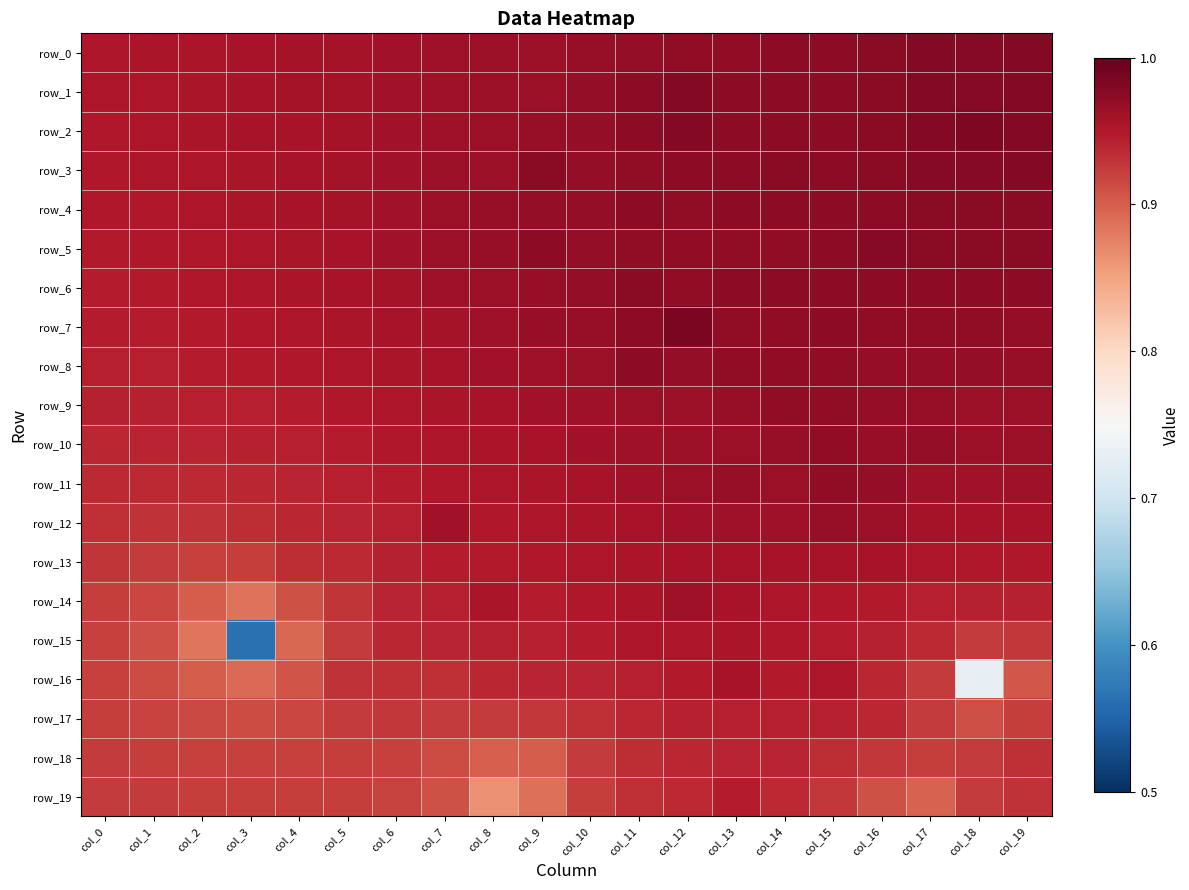

Reading left to right, what are all the values shown in this chart?

row_0: 1.0	1.0	1.0	1.0	1.0	1.0	1.0	1.0	1.0	1.0	1.0	1.0	1.0	1.0	1.0	1.0	1.0	1.0	1.0	1.0
row_1: 1.0	1.0	1.0	1.0	1.0	1.0	1.0	1.0	1.0	1.0	1.0	1.0	1.0	1.0	1.0	1.0	1.0	1.0	1.0	1.0
row_2: 1.0	1.0	1.0	1.0	1.0	1.0	1.0	1.0	1.0	1.0	1.0	1.0	1.0	1.0	1.0	1.0	1.0	1.0	1.0	1.0
row_3: 1.0	1.0	1.0	1.0	1.0	1.0	1.0	1.0	1.0	1.0	1.0	1.0	1.0	1.0	1.0	1.0	1.0	1.0	1.0	1.0
row_4: 0.9	1.0	1.0	1.0	1.0	1.0	1.0	1.0	1.0	1.0	1.0	1.0	1.0	1.0	1.0	1.0	1.0	1.0	1.0	1.0
row_5: 0.9	0.9	1.0	1.0	1.0	1.0	1.0	1.0	1.0	1.0	1.0	1.0	1.0	1.0	1.0	1.0	1.0	1.0	1.0	1.0
row_6: 0.9	0.9	0.9	1.0	1.0	1.0	1.0	1.0	1.0	1.0	1.0	1.0	1.0	1.0	1.0	1.0	1.0	1.0	1.0	1.0
row_7: 0.9	0.9	0.9	0.9	1.0	1.0	1.0	1.0	1.0	1.0	1.0	1.0	1.0	1.0	1.0	1.0	1.0	1.0	1.0	1.0
row_8: 0.9	0.9	0.9	0.9	0.9	1.0	1.0	1.0	1.0	1.0	1.0	1.0	1.0	1.0	1.0	1.0	1.0	1.0	1.0	1.0
row_9: 0.9	0.9	0.9	0.9	0.9	0.9	1.0	1.0	1.0	1.0	1.0	1.0	1.0	1.0	1.0	1.0	1.0	1.0	1.0	1.0
row_10: 0.9	0.9	0.9	0.9	0.9	0.9	0.9	1.0	1.0	1.0	1.0	1.0	1.0	1.0	1.0	1.0	1.0	1.0	1.0	1.0
row_11: 0.9	0.9	0.9	0.9	0.9	0.9	0.9	1.0	1.0	1.0	1.0	1.0	1.0	1.0	1.0	1.0	1.0	1.0	1.0	1.0
row_12: 0.9	0.9	0.9	0.9	0.9	0.9	0.9	1.0	1.0	1.0	1.0	1.0	1.0	1.0	1.0	1.0	1.0	1.0	1.0	1.0
row_13: 0.9	0.9	0.9	0.9	0.9	0.9	0.9	0.9	0.9	0.9	1.0	1.0	1.0	1.0	1.0	1.0	1.0	1.0	1.0	0.9
row_14: 0.9	0.9	0.9	0.9	0.9	0.9	0.9	0.9	1.0	0.9	0.9	1.0	1.0	1.0	1.0	1.0	0.9	0.9	0.9	0.9
row_15: 0.9	0.9	0.9	0.6	0.9	0.9	0.9	0.9	0.9	0.9	0.9	1.0	1.0	1.0	1.0	0.9	0.9	0.9	0.9	0.9
row_16: 0.9	0.9	0.9	0.9	0.9	0.9	0.9	0.9	0.9	0.9	0.9	0.9	0.9	1.0	0.9	1.0	0.9	0.9	0.7	0.9
row_17: 0.9	0.9	0.9	0.9	0.9	0.9	0.9	0.9	0.9	0.9	0.9	0.9	0.9	0.9	0.9	0.9	0.9	0.9	0.9	0.9
row_18: 0.9	0.9	0.9	0.9	0.9	0.9	0.9	0.9	0.9	0.9	0.9	0.9	0.9	0.9	0.9	0.9	0.9	0.9	0.9	0.9
row_19: 0.9	0.9	0.9	0.9	0.9	0.9	0.9	0.9	0.9	0.9	0.9	0.9	0.9	0.9	0.9	0.9	0.9	0.9	0.9	0.9